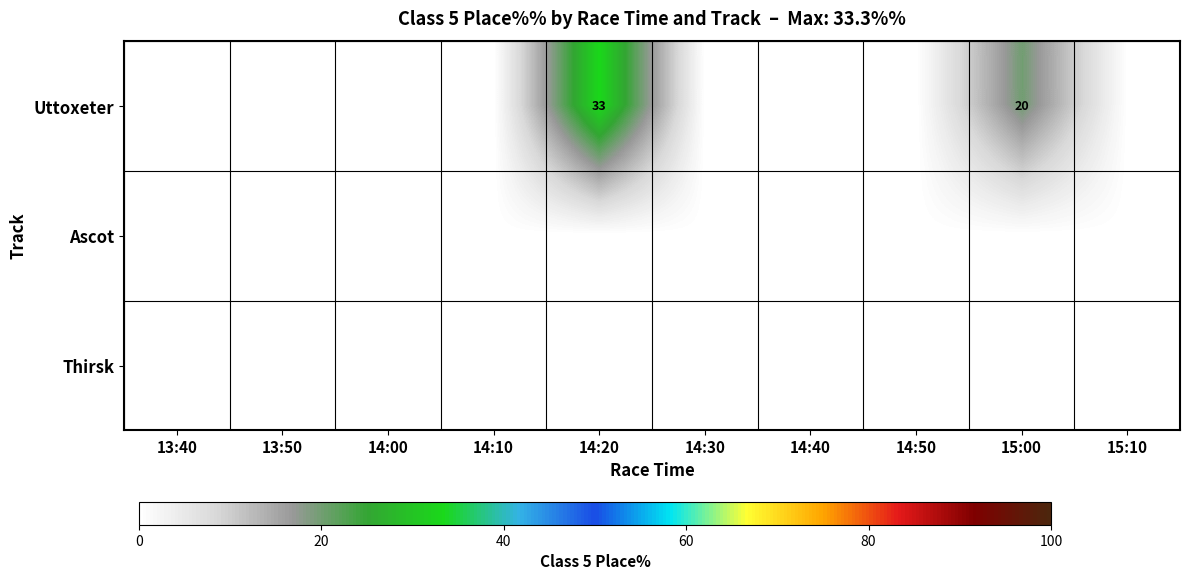

Which has a higher value, 14:50 or 13:40?

14:50